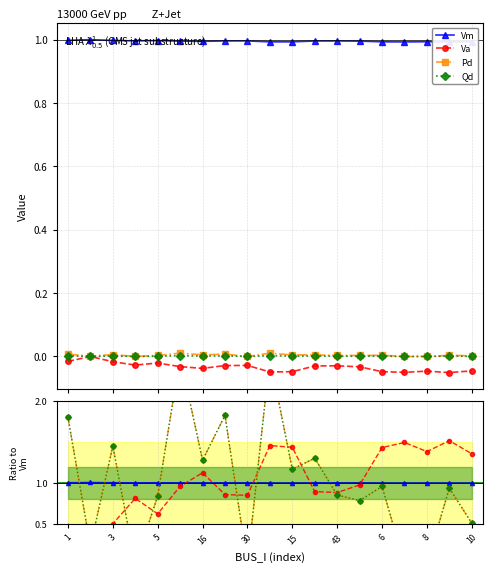

At which category does Vm reach its first local valley?

16